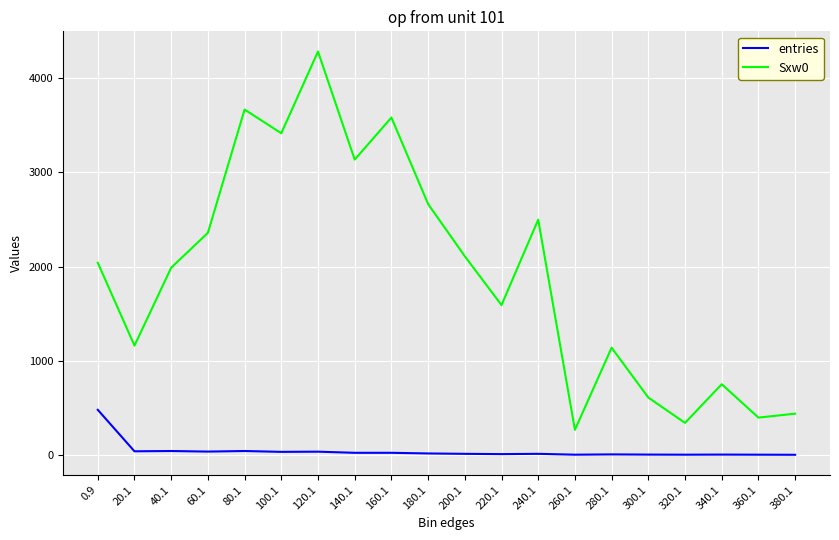

Rank the series by their maximum value, from lowest to highest.

entries, Sxw0